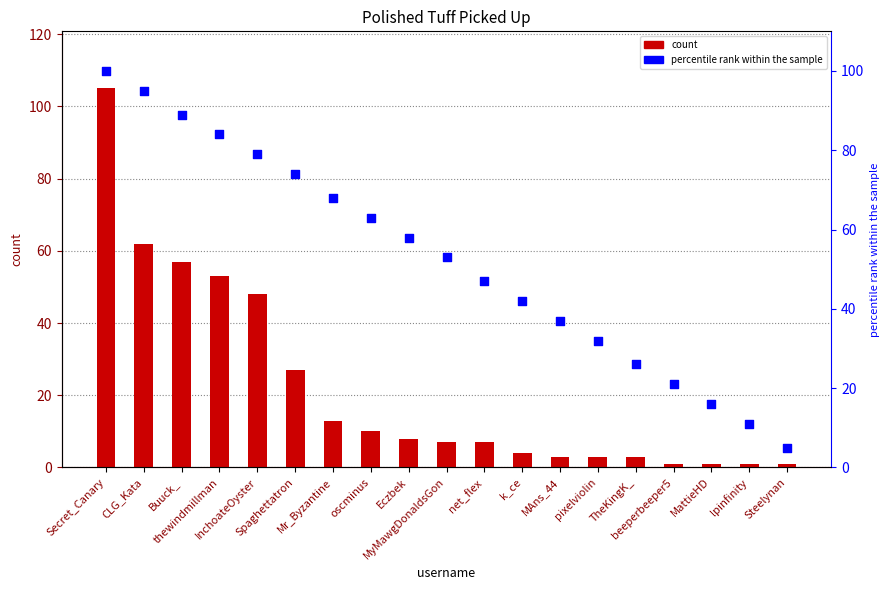

At which category is the sum across all series the highest?

Secret_Canary